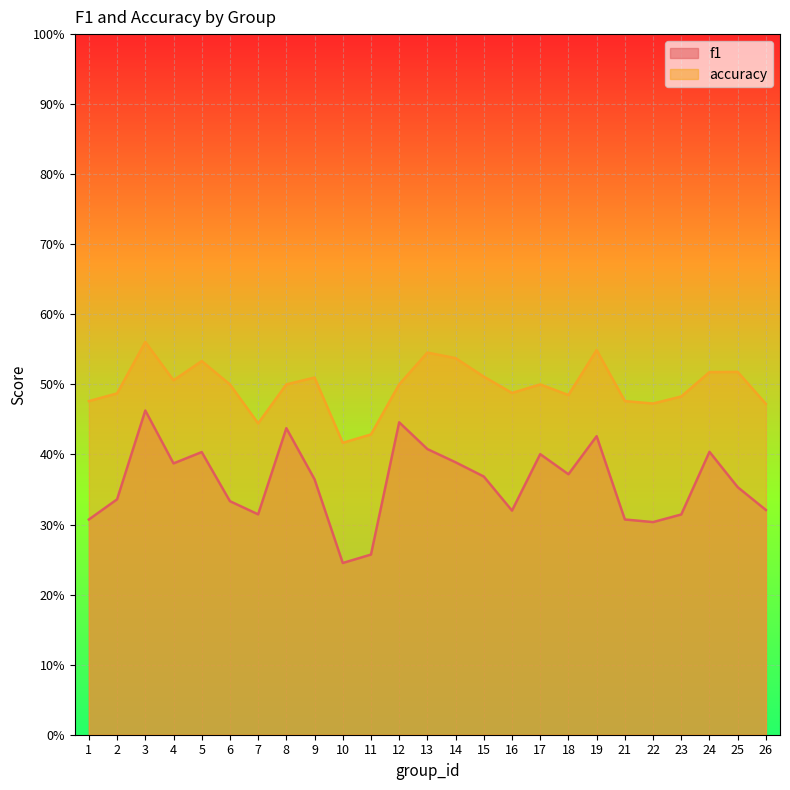

True or false: f1 and accuracy intersect in this chart.

False